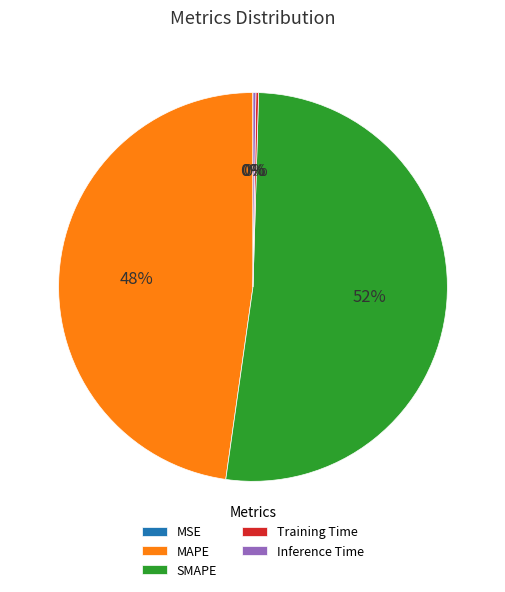

The MAPE slice represents 57% of the pie. True or false?

False